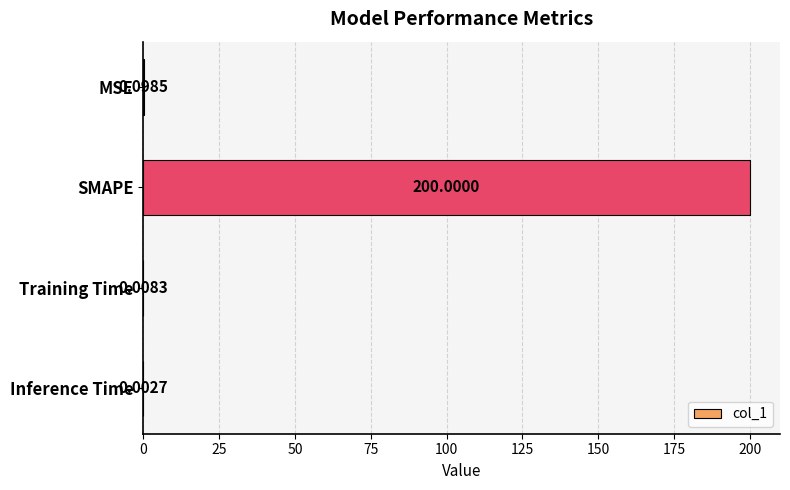

Which label corresponds to the largest value in the chart?

SMAPE